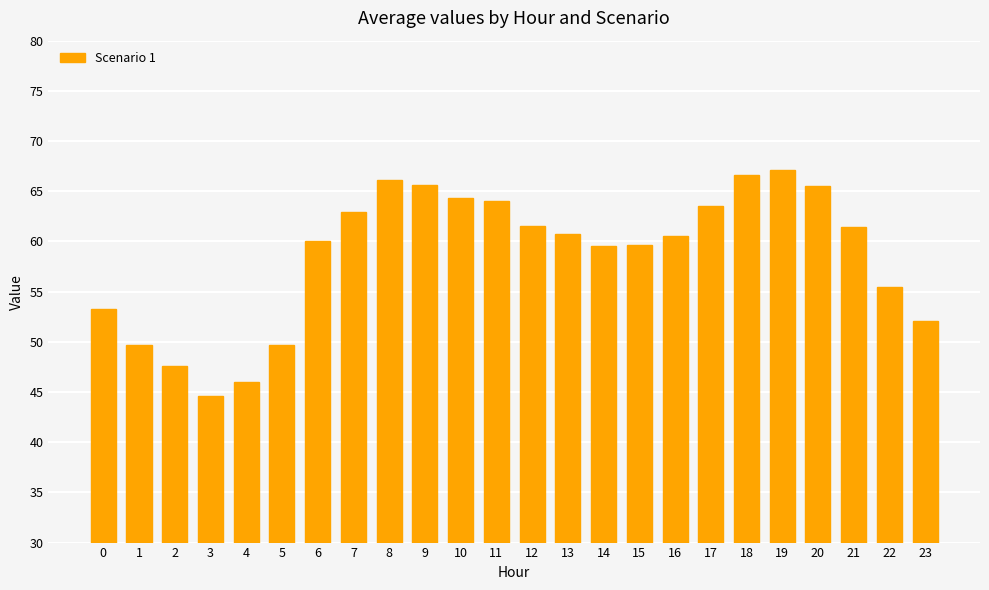

Approximately how many times larger is the value at 13 compared to 14?

1.0